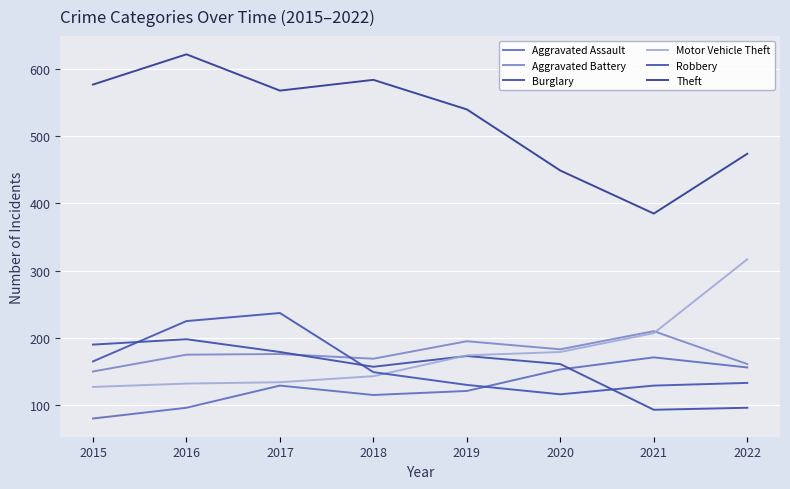

Reading left to right, list all the values displayed in this chart.

Aggravated Assault: 2015=80	2016=96	2017=129	2018=115	2019=121	2020=153	2021=171	2022=156
Aggravated Battery: 2015=150	2016=175	2017=176	2018=169	2019=195	2020=183	2021=210	2022=161
Burglary: 2015=190	2016=198	2017=179	2018=157	2019=173	2020=161	2021=93	2022=96
Motor Vehicle Theft: 2015=127	2016=132	2017=134	2018=143	2019=174	2020=179	2021=207	2022=317
Robbery: 2015=165	2016=225	2017=237	2018=149	2019=130	2020=116	2021=129	2022=133
Theft: 2015=577	2016=622	2017=568	2018=584	2019=540	2020=449	2021=385	2022=474